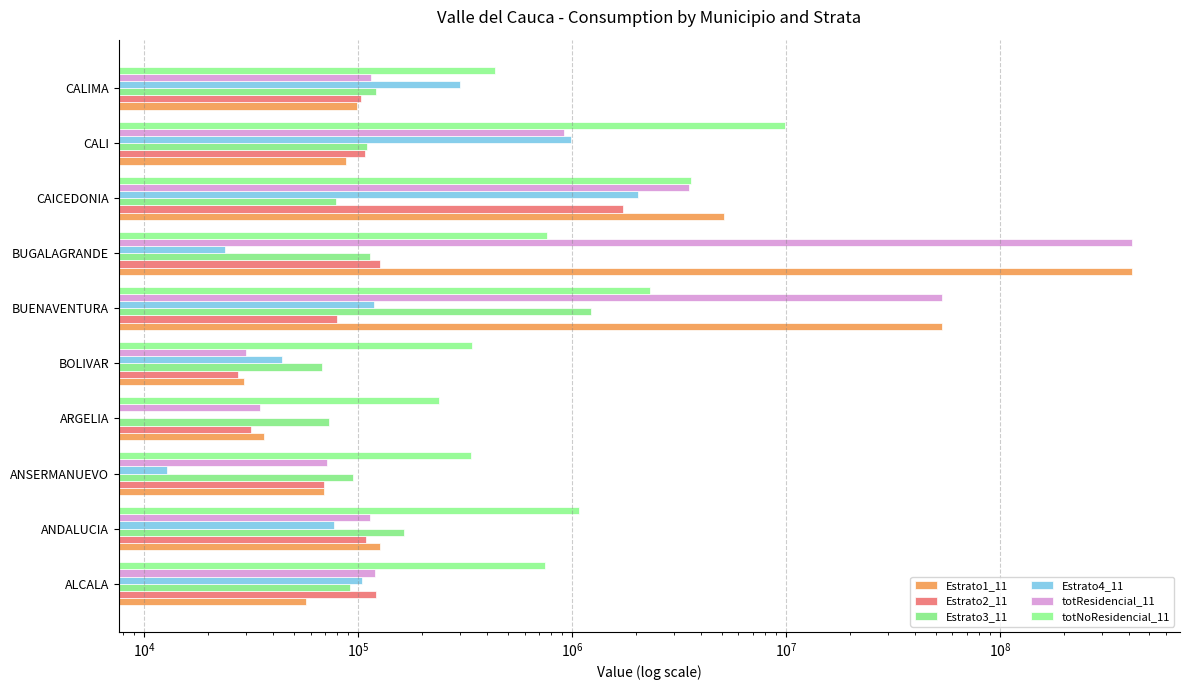

How many data points in totNoResidencial_11 are above 763497?

5